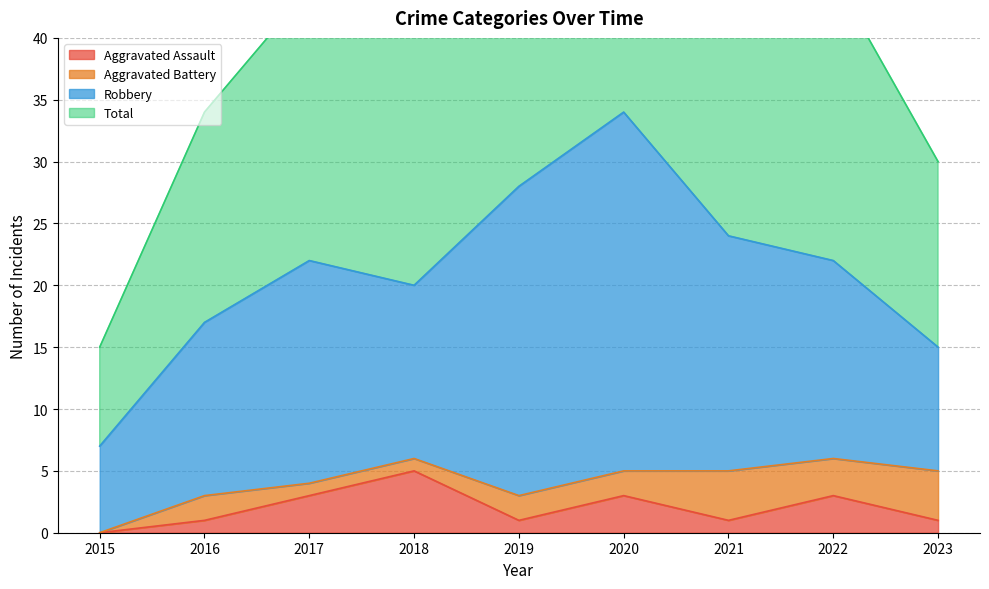

Which series changed the most between 2017 and 2023?

Total